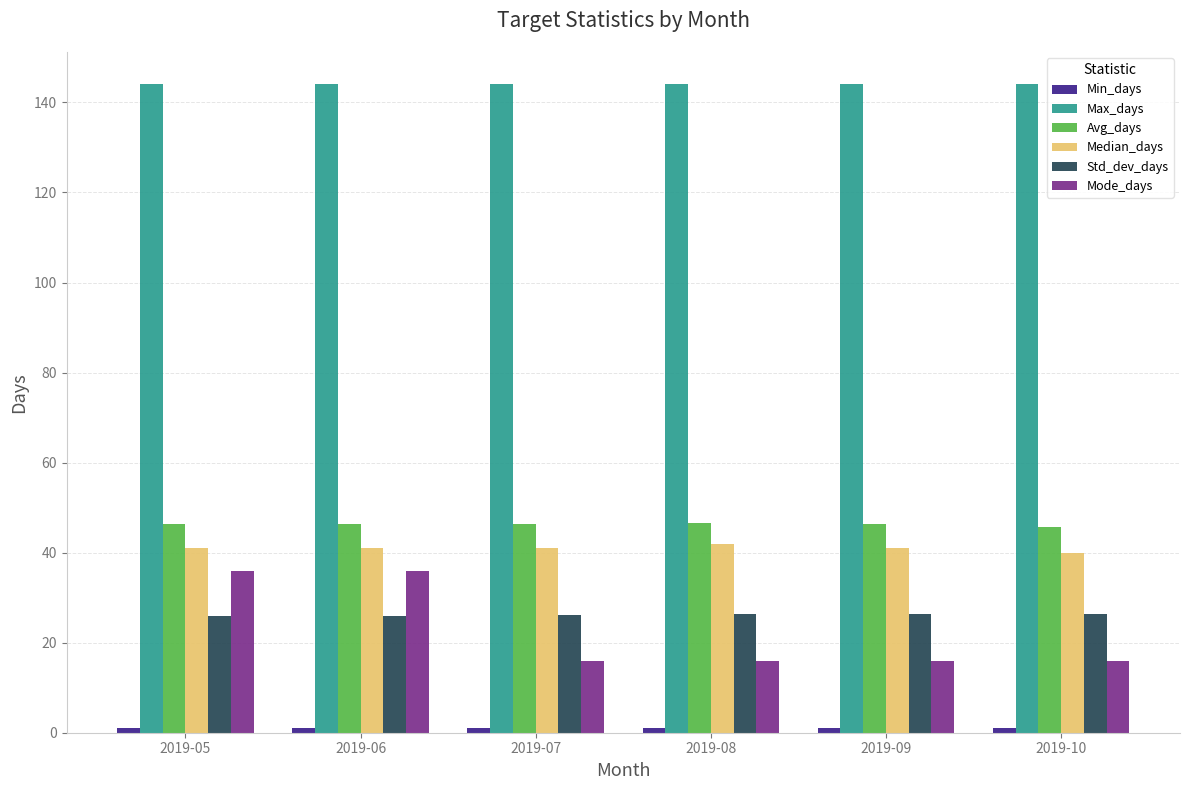

True or false: Mode_days has a value of 36.0 at 2019-06.

True